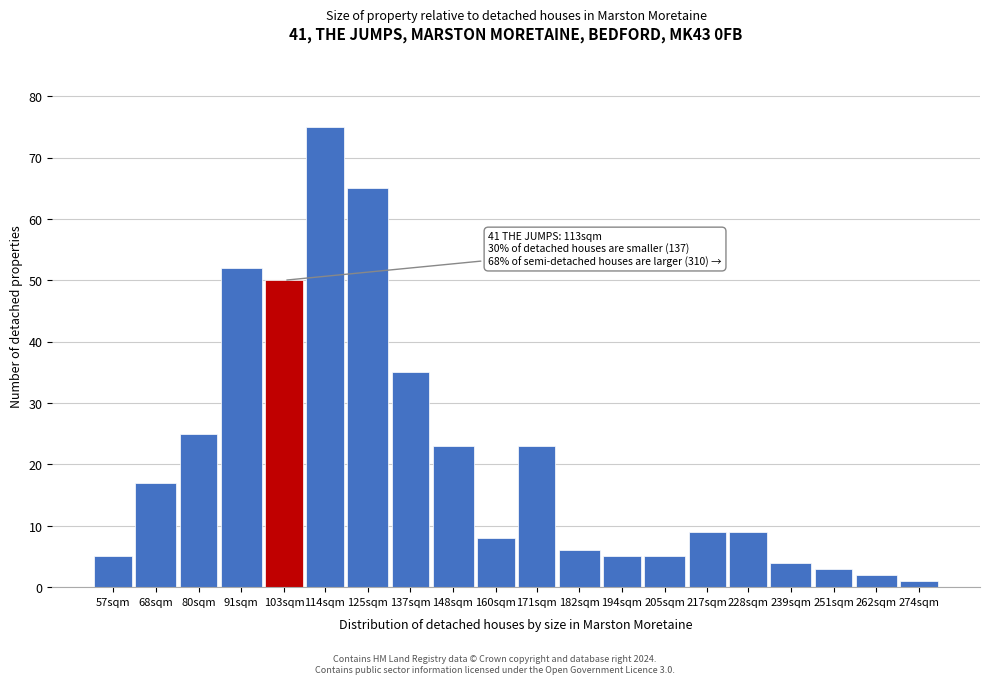

Reading left to right, transcribe all the data shown in this chart.

5	17	25	52	50	75	65	35	23	8	23	6	5	5	9	9	4	3	2	1